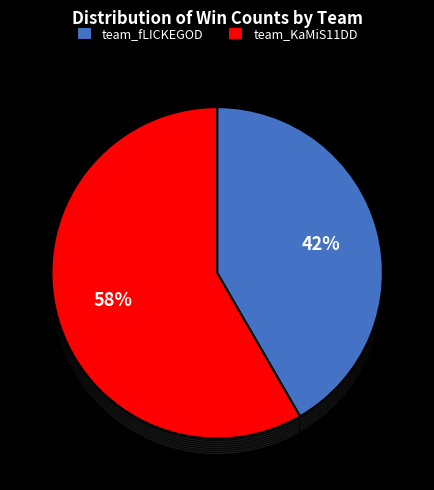

Rank the categories by value from highest to lowest.

team_KaMiS11DD, team_fLICKEGOD